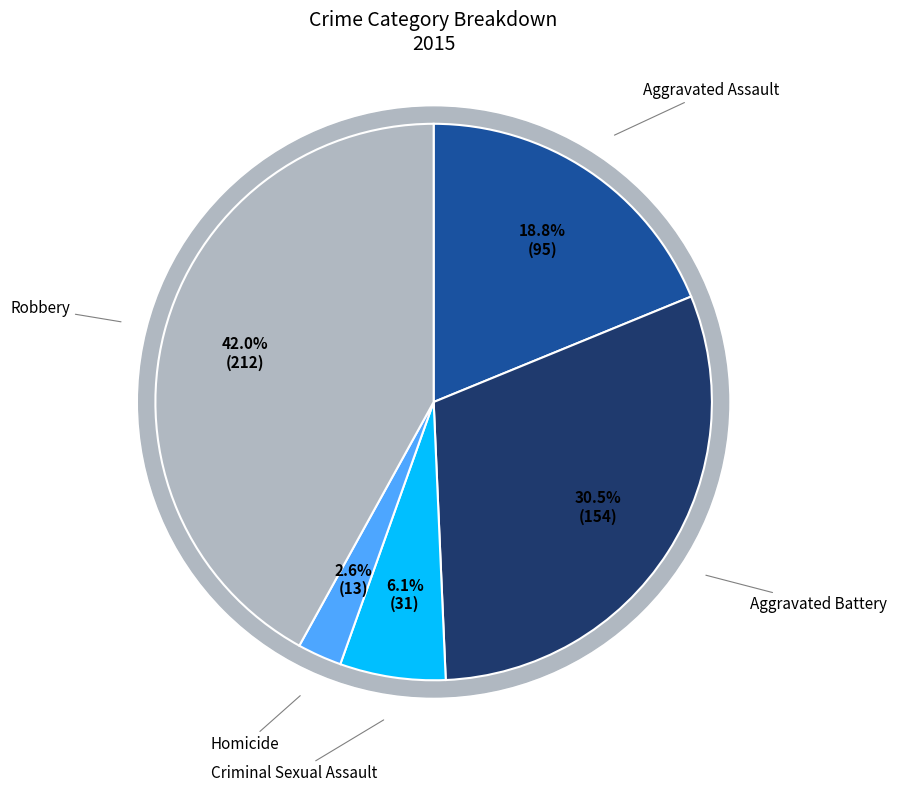

Count the number of slices in the pie.

5